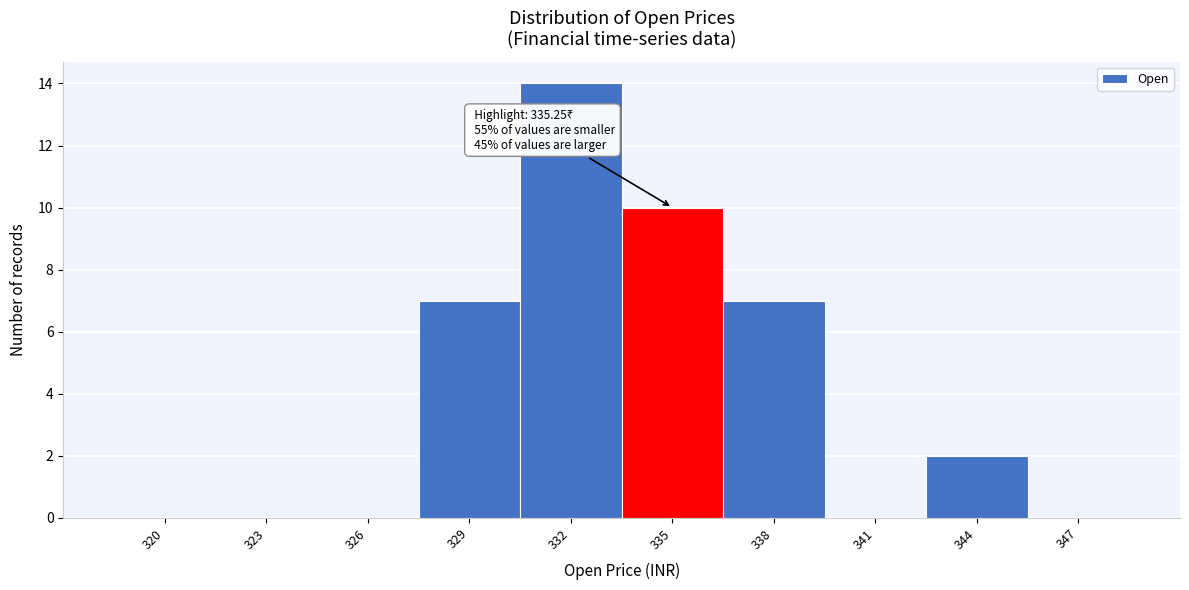

Reading left to right, transcribe all the data shown in this chart.

320=0	323=0	326=0	329=7	332=14	335=10	338=7	341=0	344=2	347=0